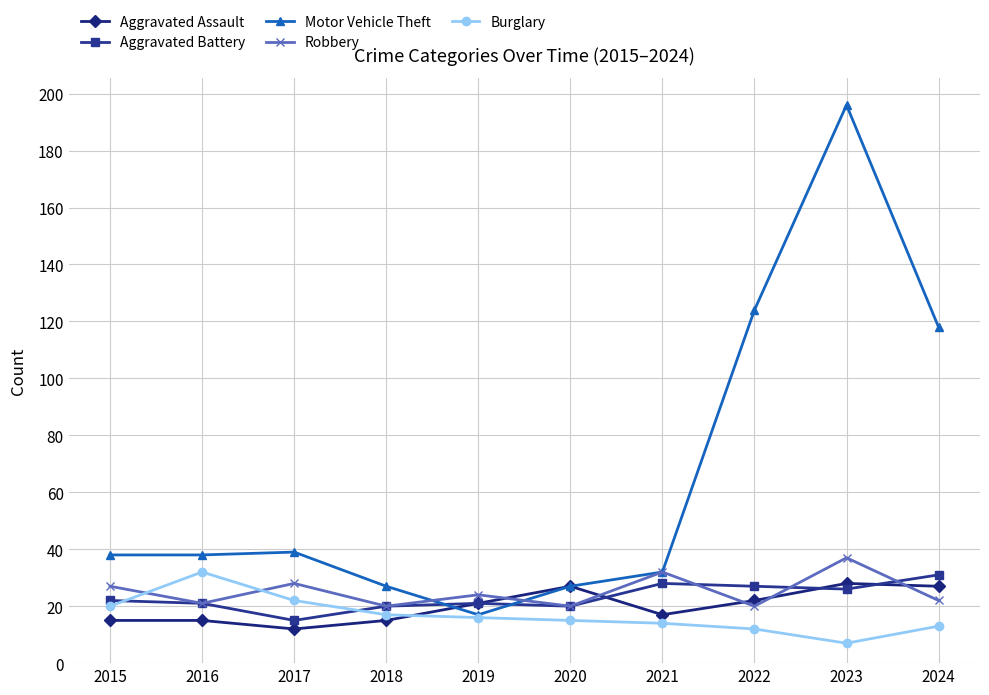

Is it true that Burglary equals 35 at 2015?

False